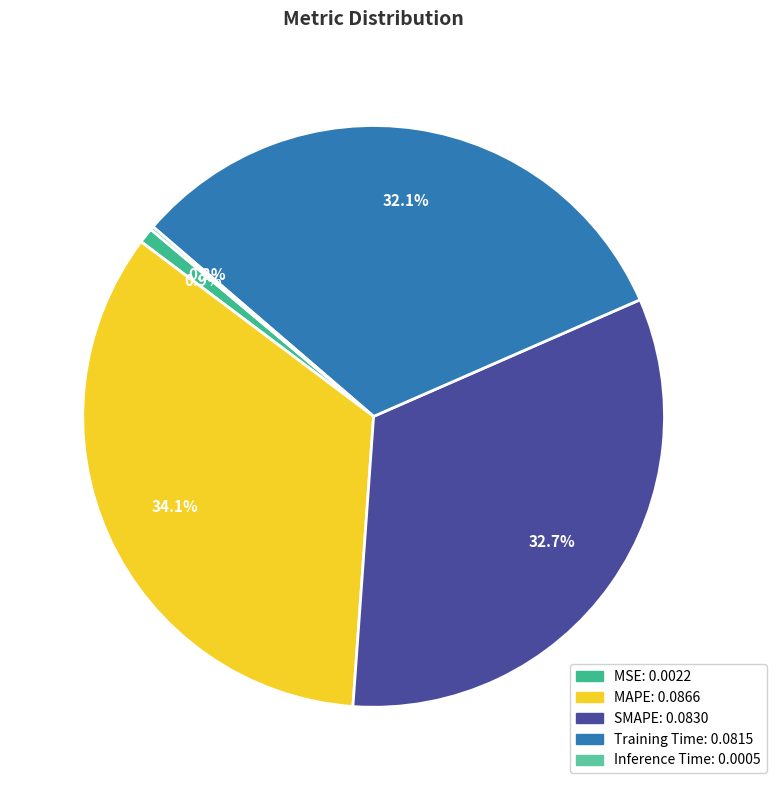

To the nearest percent, what is the difference between the MSE and Training Time slice percentages?

31%